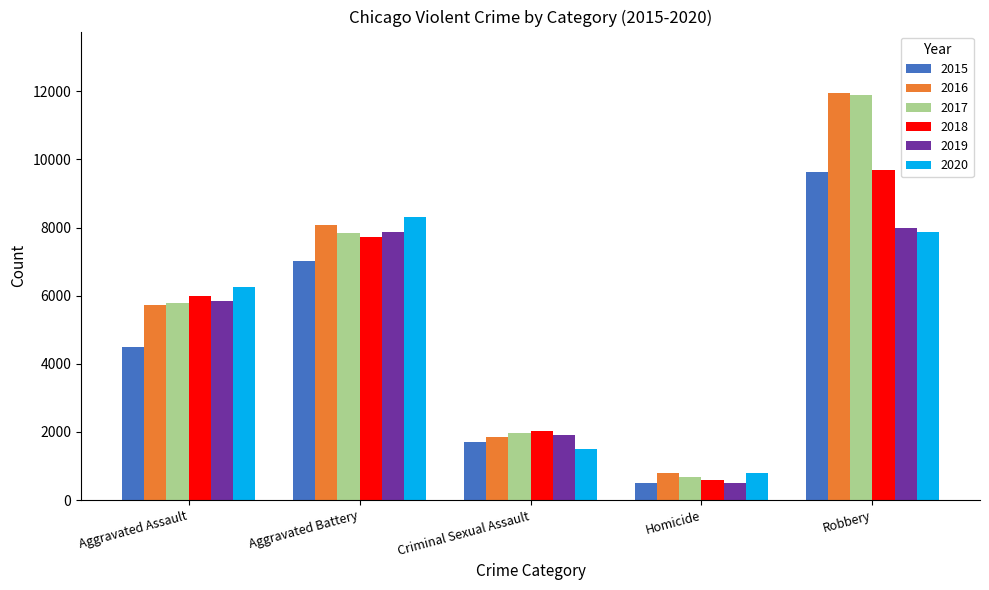

Which series changed the most between Aggravated Assault and Criminal Sexual Assault?

2020